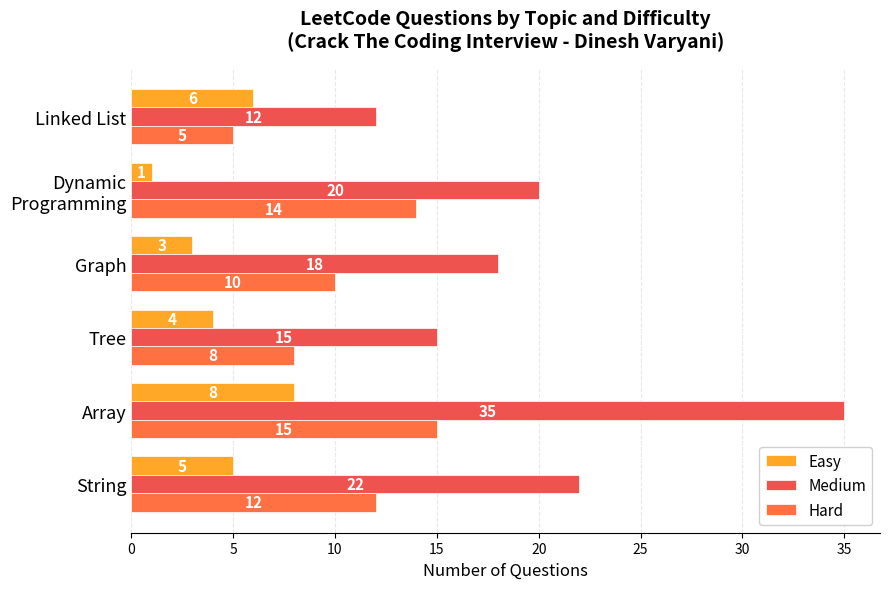

What is the value of the Medium bar at the 1st from the left?

22